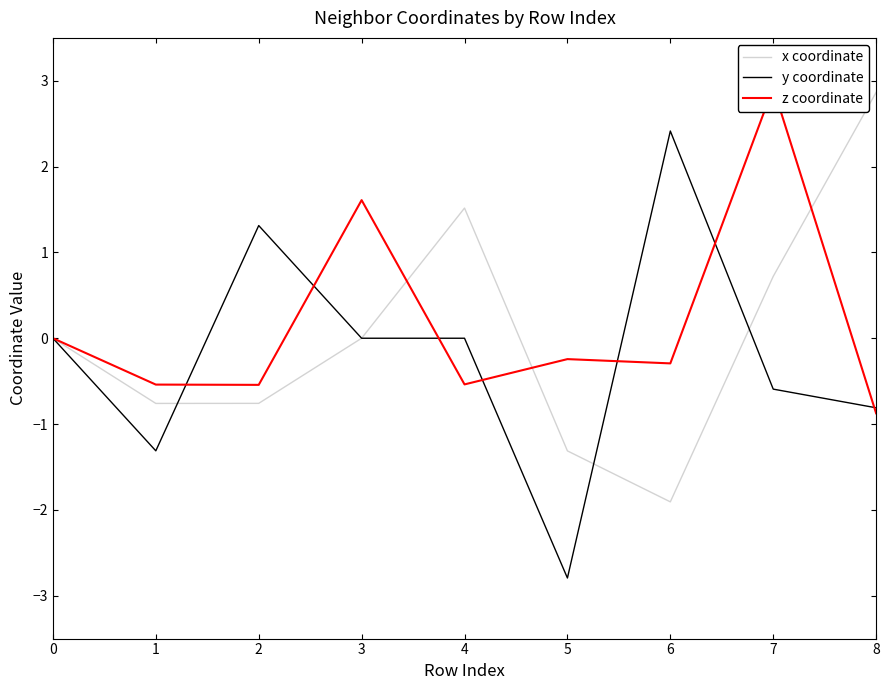

Which series changed the most between 1 and 7?

z coordinate